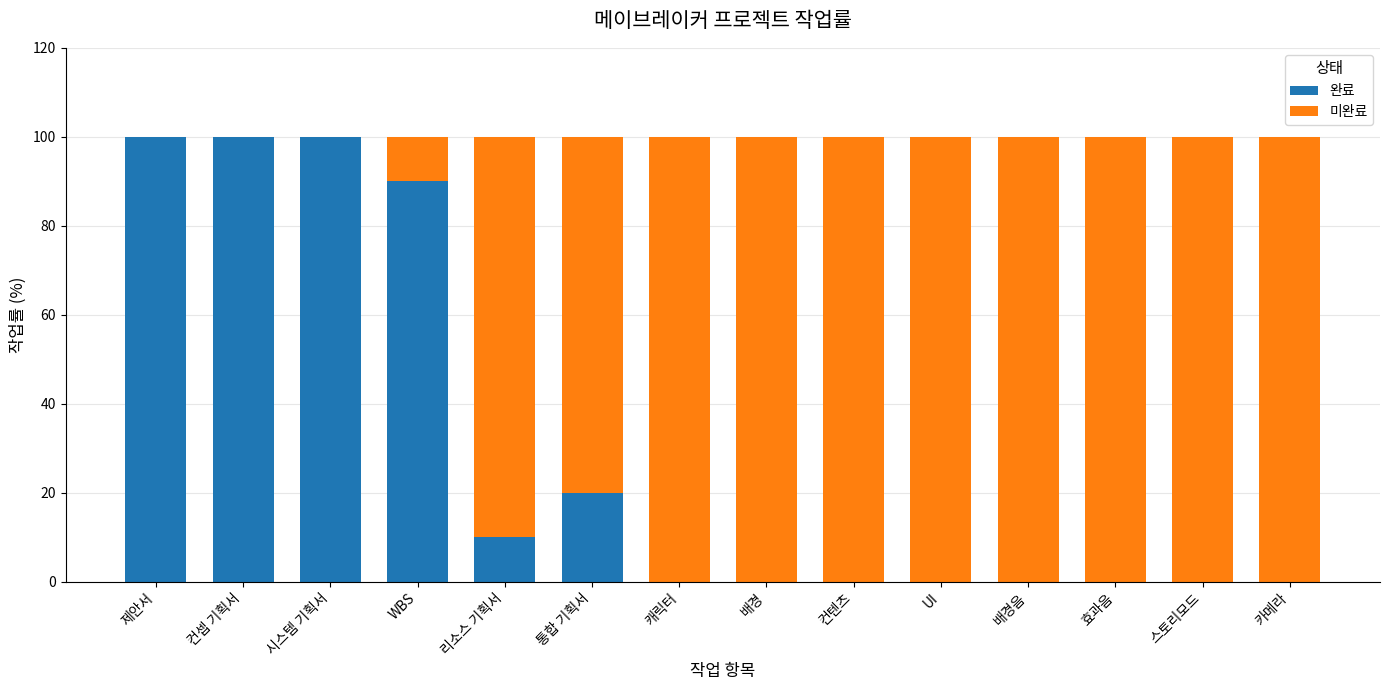

What is the total value across all series at 시스템 기획서?

100